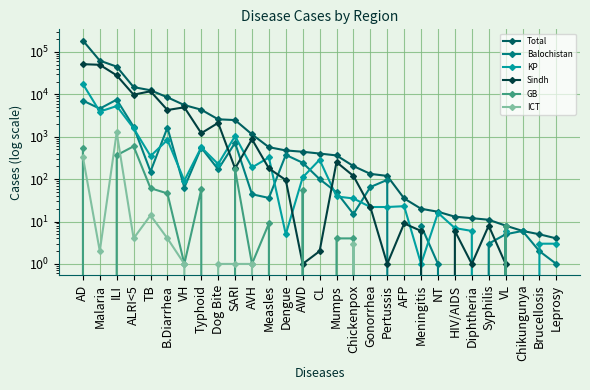

Which category has the lowest value in the Balochistan series?

AFP